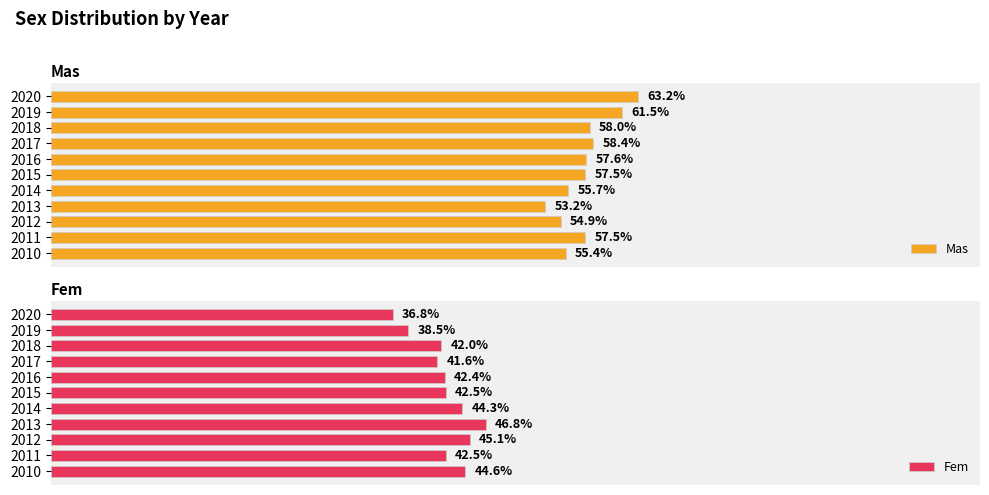

The Mas series shows 58.4 at 2017. True or false?

True